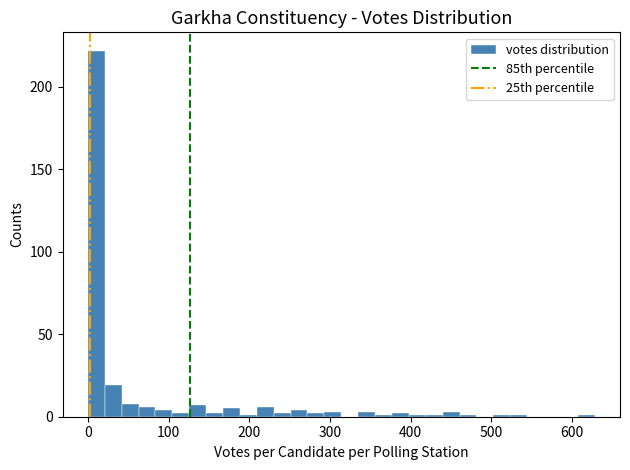

Read against the x-axis, roughly where is the centre of the tallest bar?

10